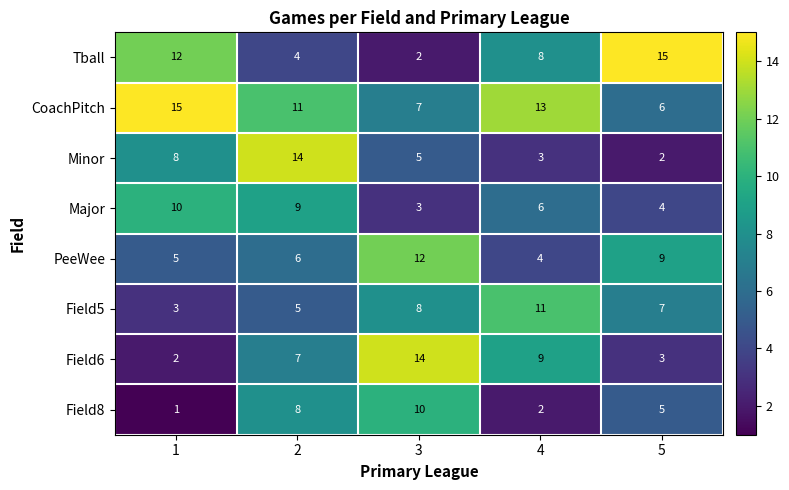

Which series has the largest total across all categories?

CoachPitch